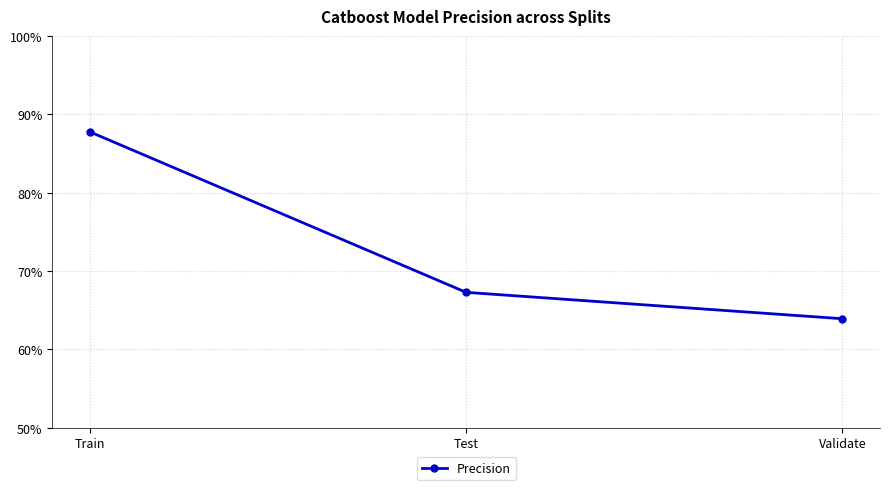

What is the value of the 3rd point from the left?

0.6